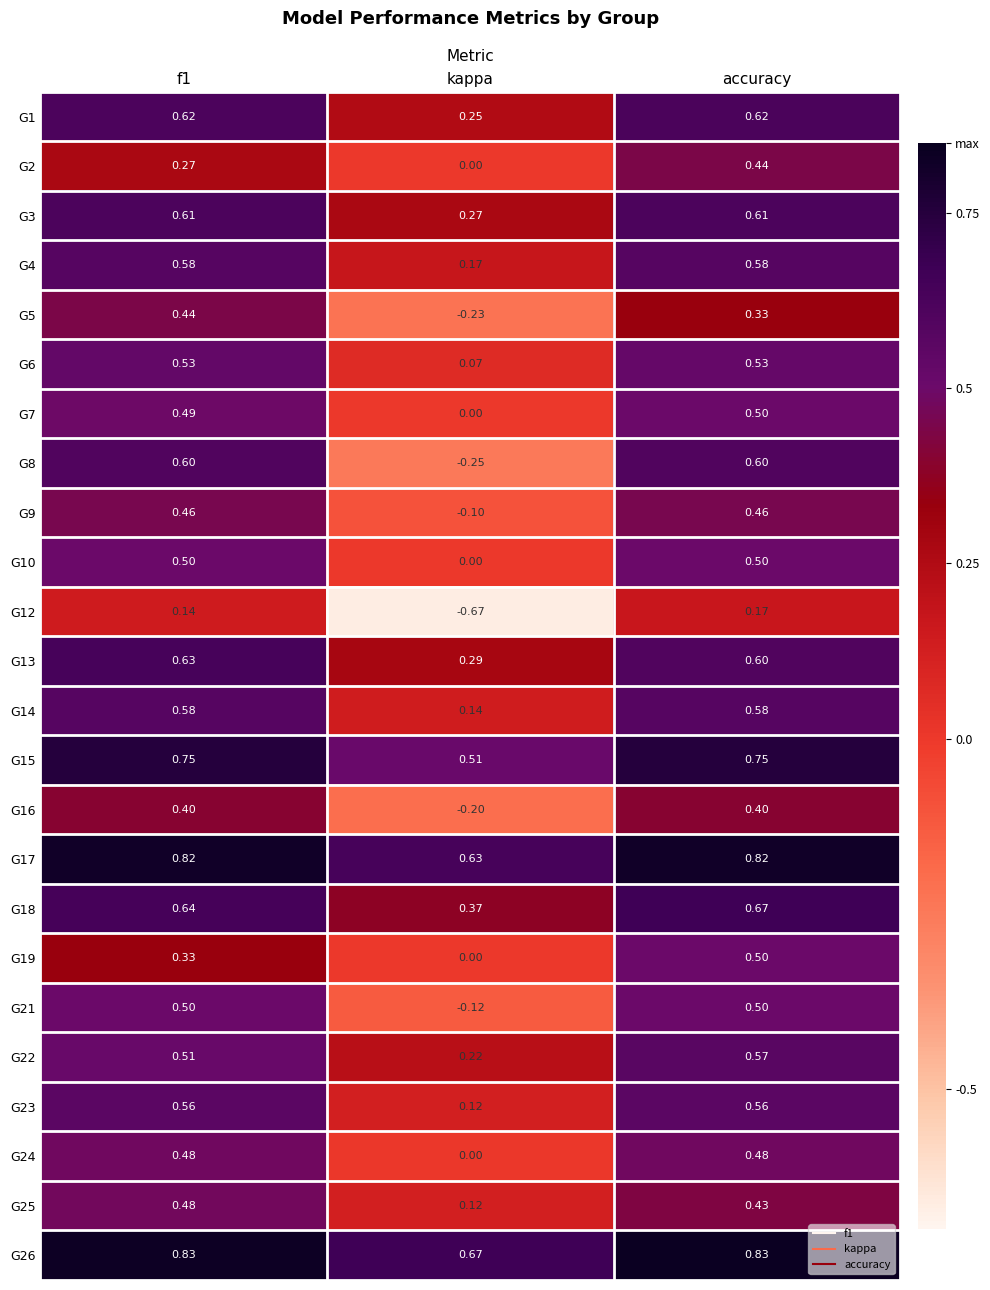

How many data points does each series have?

3